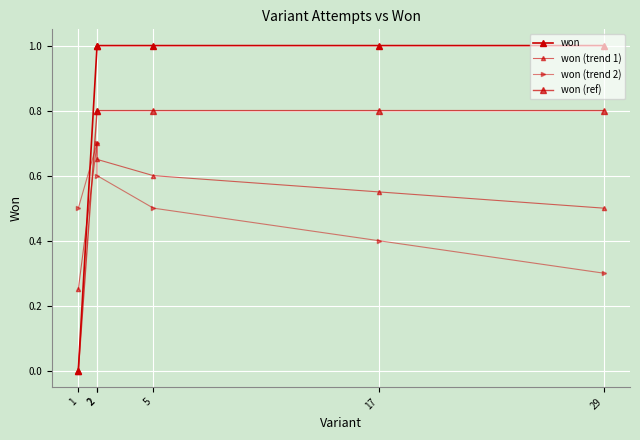

What is the sum of all won (trend 1) values?

3.2